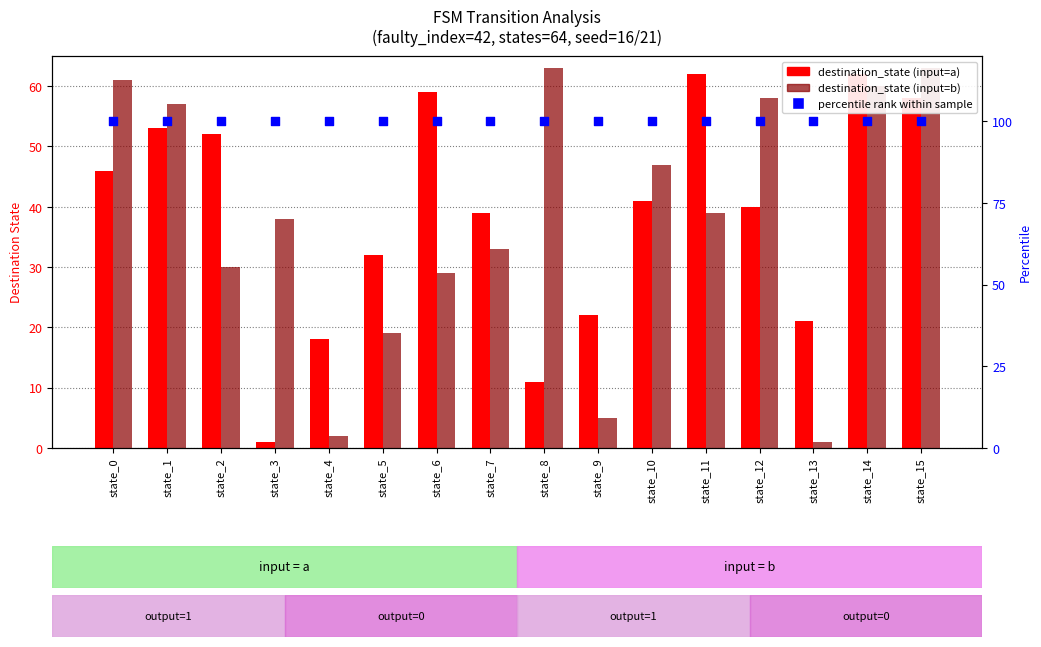

Which series reaches the maximum Y coordinate?

percentile rank within sample